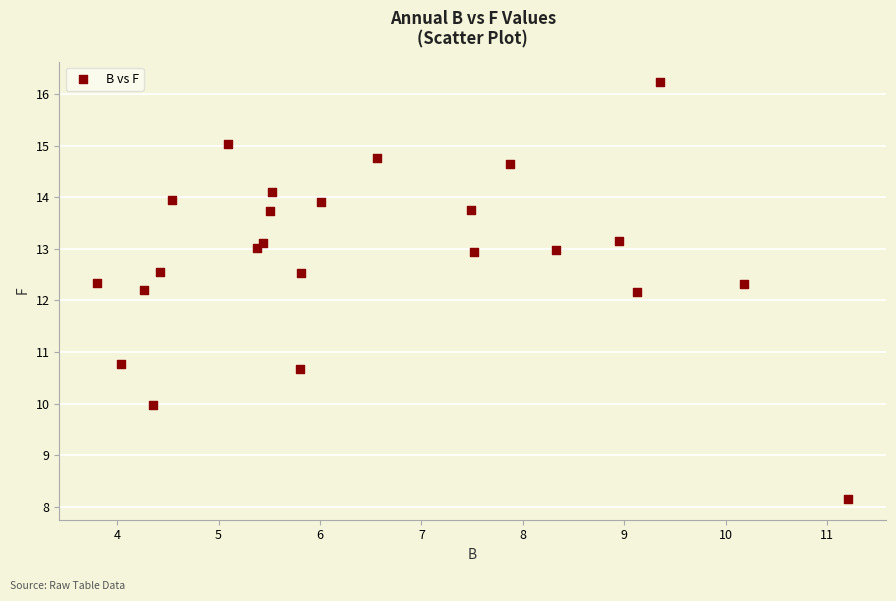

What is the range of Y values (max minus min)?

8.1